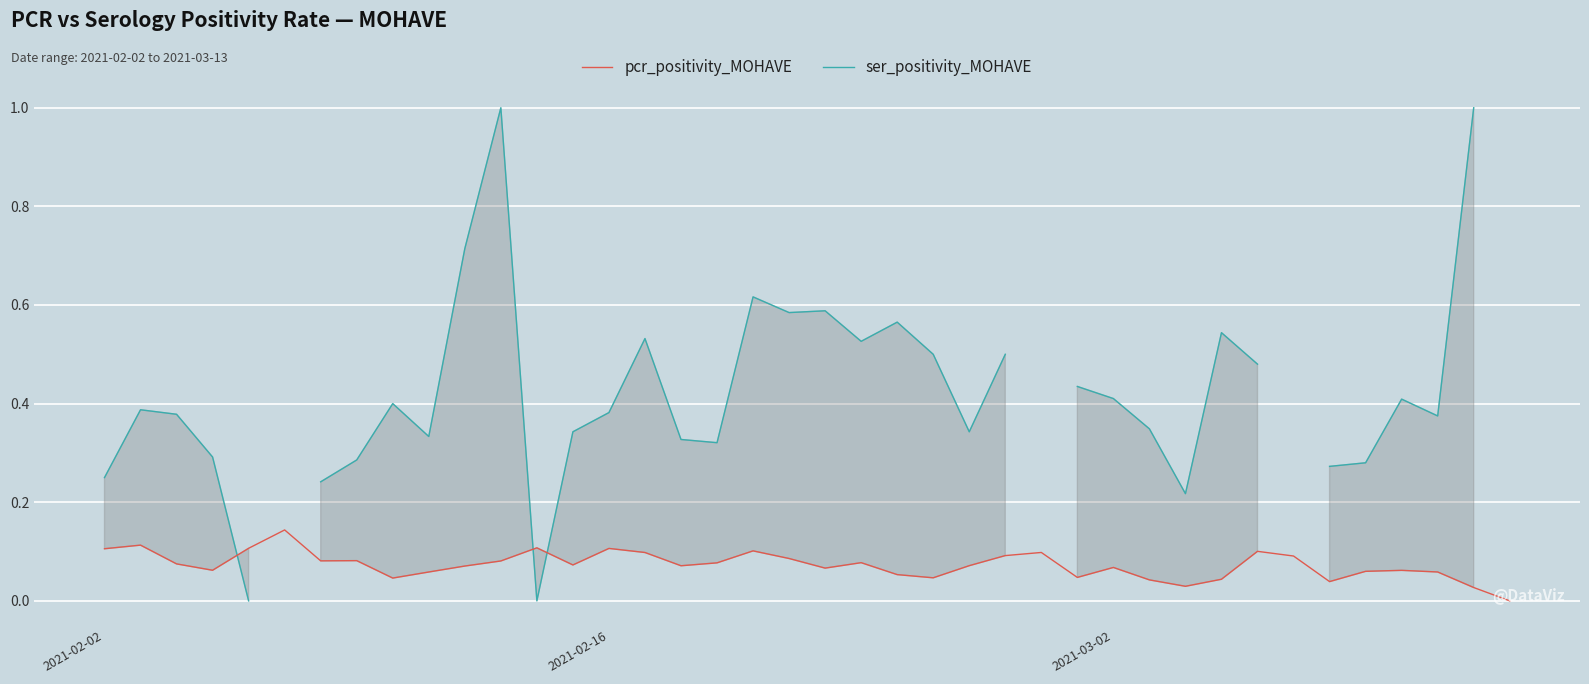

At how many categories does at least one series exceed 0?

39